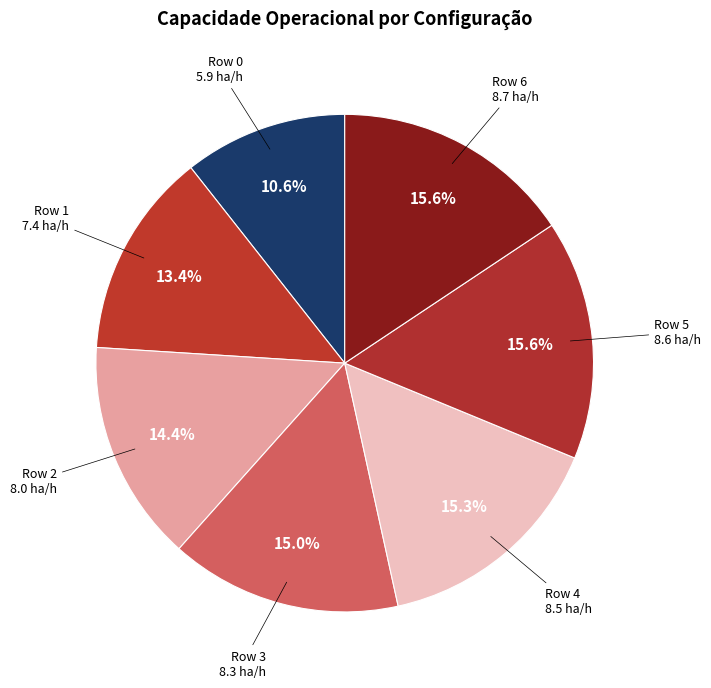

Rank the categories by value from lowest to highest.

Row 0, Row 1, Row 2, Row 3, Row 4, Row 5, Row 6